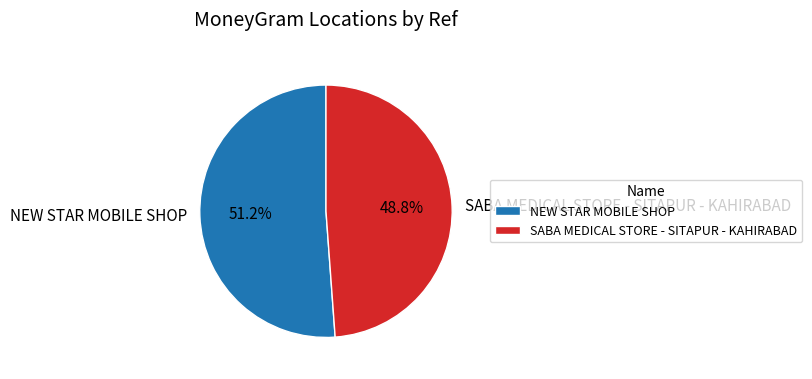

Combined, do SABA MEDICAL STORE - SITAPUR - KAHIRABAD and NEW STAR MOBILE SHOP account for over 50%?

Yes